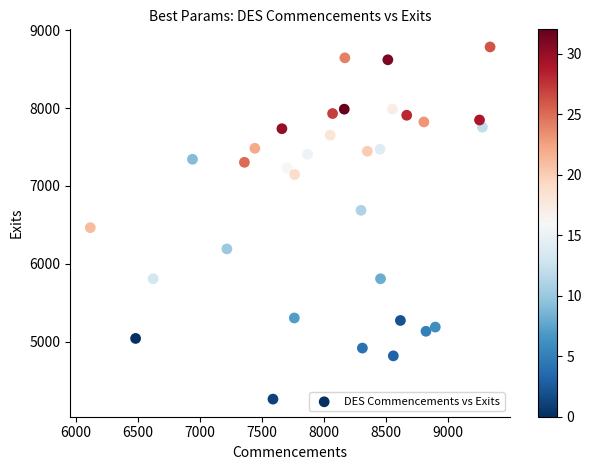

What Y value in the scatter plot is closest to 6523?

6464